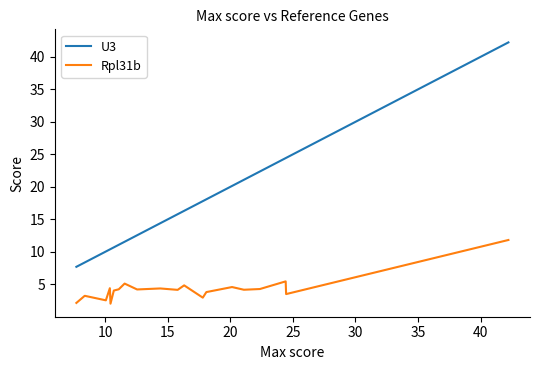

True or false: Rpl31b and U3 intersect in this chart.

False